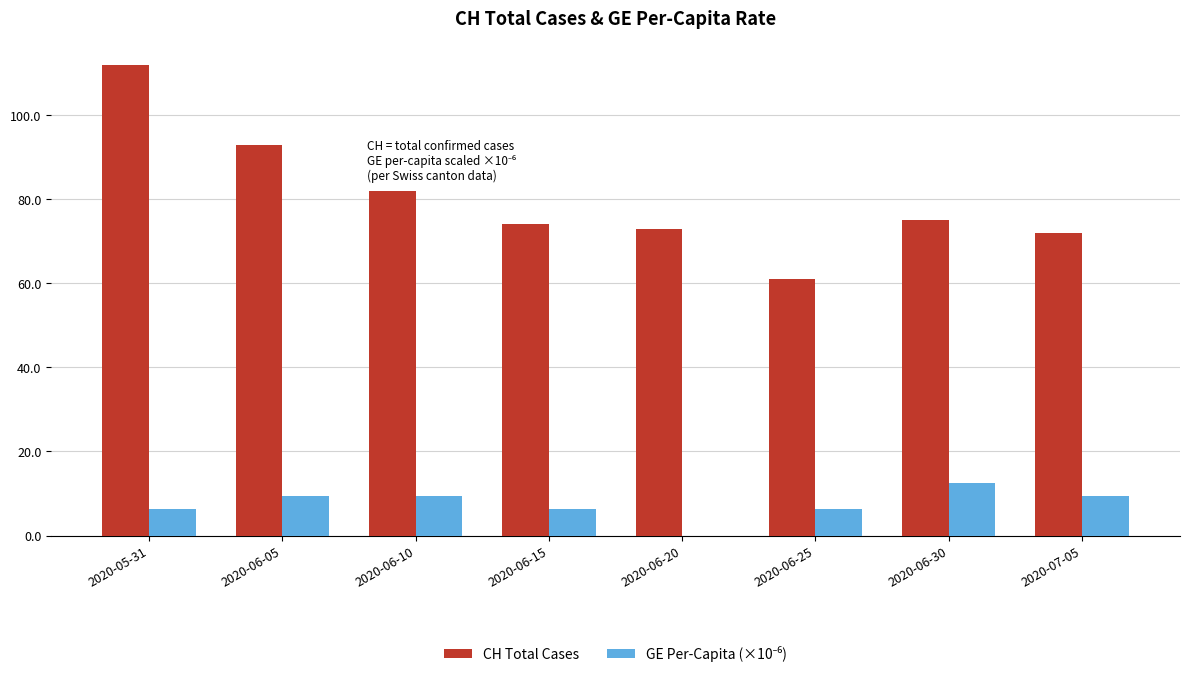

Is it true that CH Total Cases equals 74.0 at 2020-06-15?

True